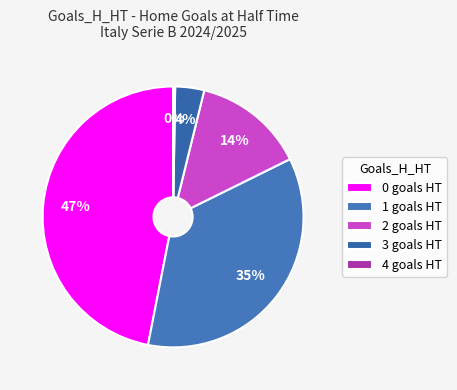

What is the ratio of the value at 1 to the value at 2?

2.6